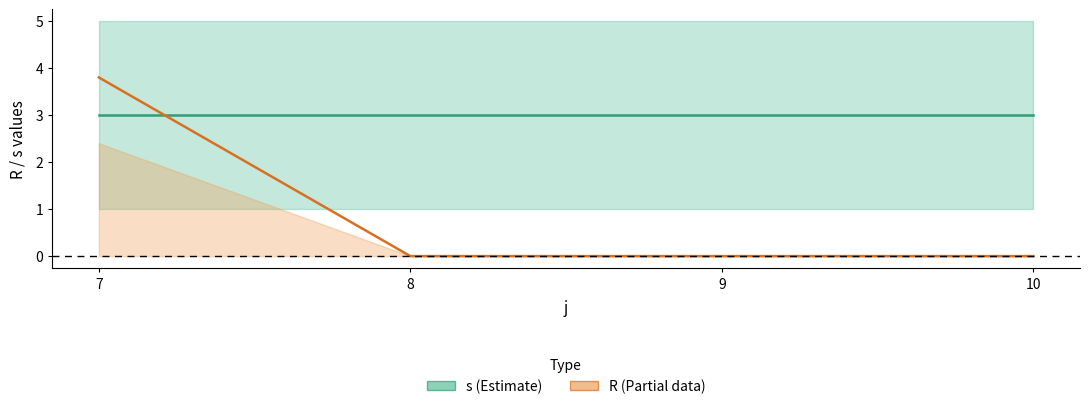

How many distinct data groups are displayed?

2